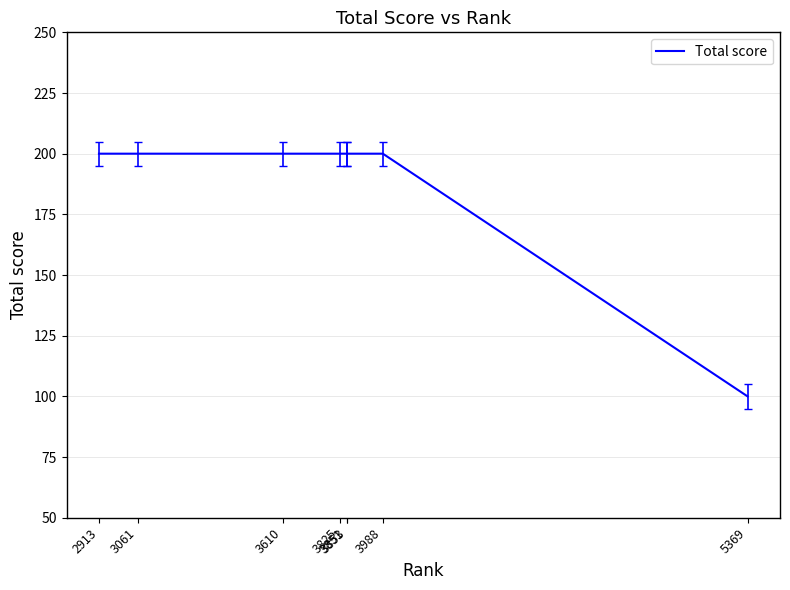

What is the maximum value shown in the chart?

200